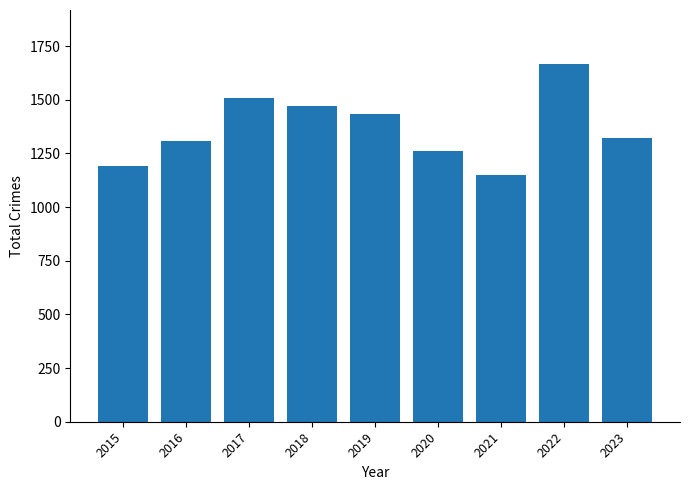

Reading right to left, extract all data points from this chart.

1320	1668	1148	1261	1433	1473	1506	1310	1190